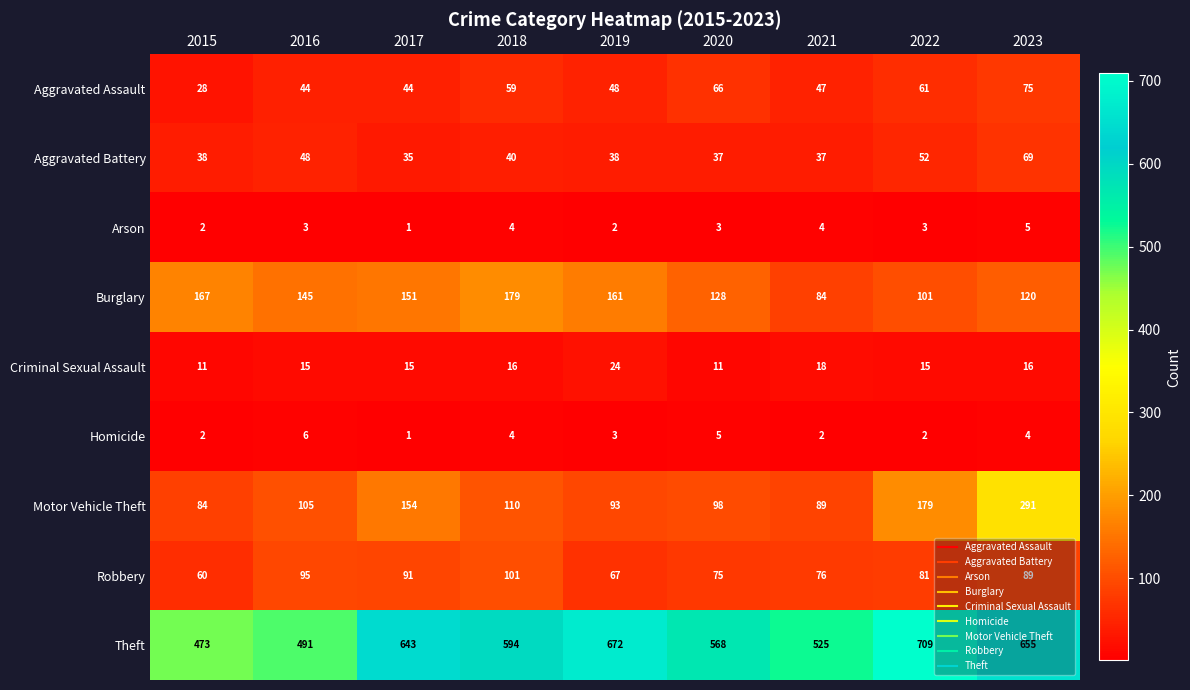

Is the value of Motor Vehicle Theft at 2017 greater than the value of Aggravated Assault at 2021?

Yes